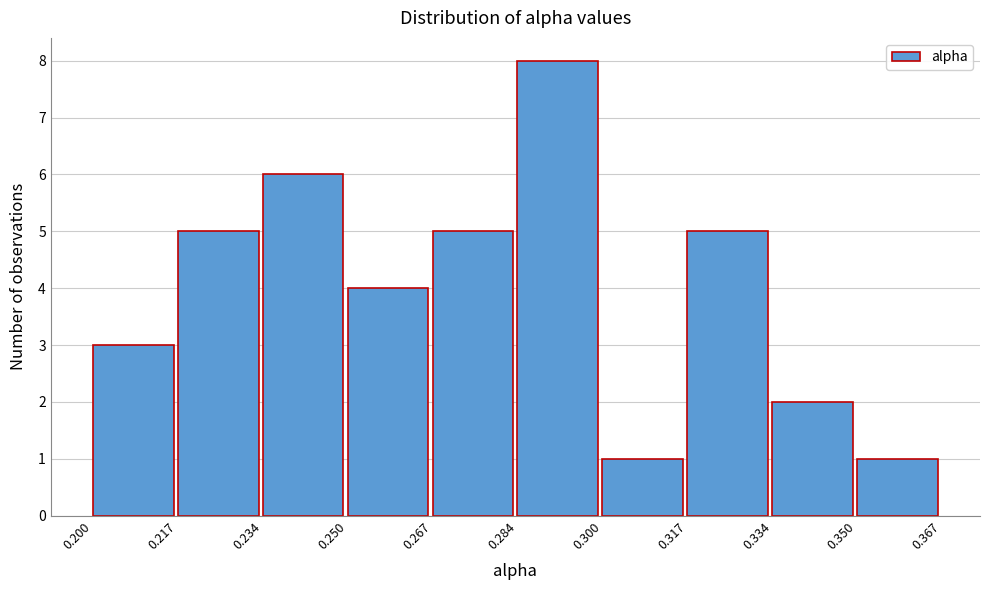

What is the height of the bar covering 0.250 to 0.267 on the x-axis? The values are not printed on the chart, so give them approximately, as read against the axis.

4